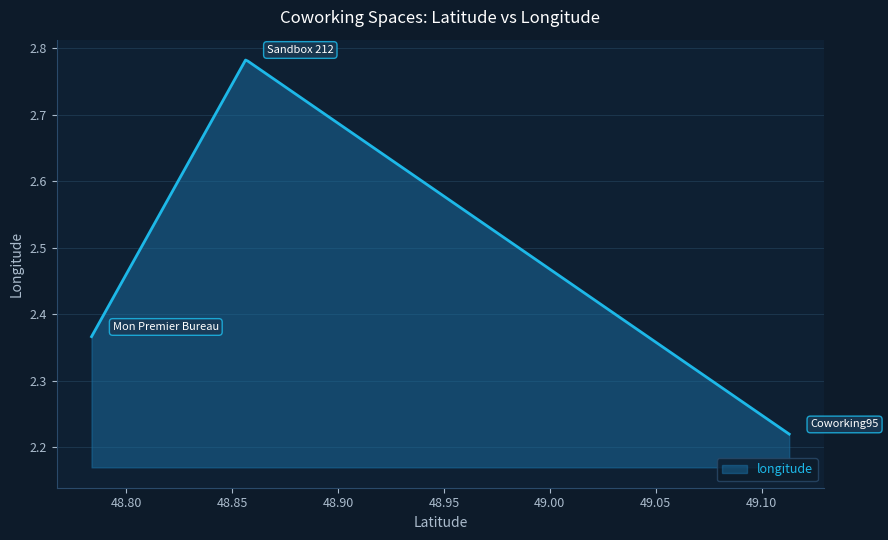

What is the difference between the maximum and minimum values?

0.6